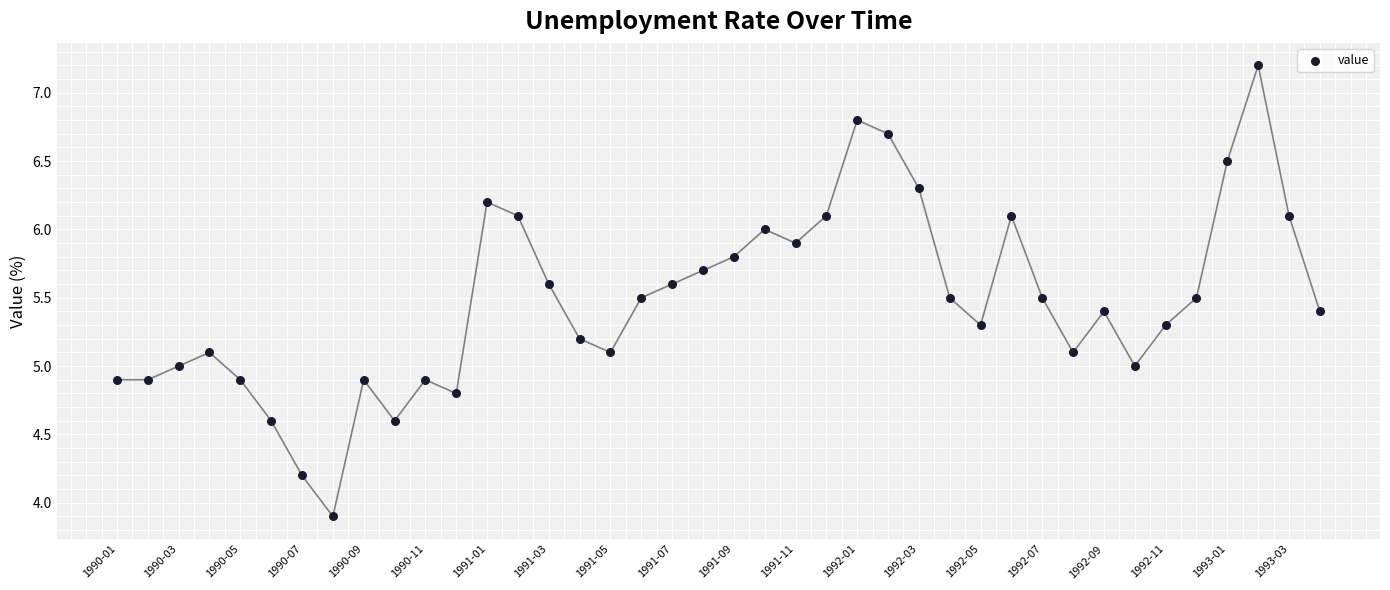

What is the range of Y values (max minus min)?

3.3